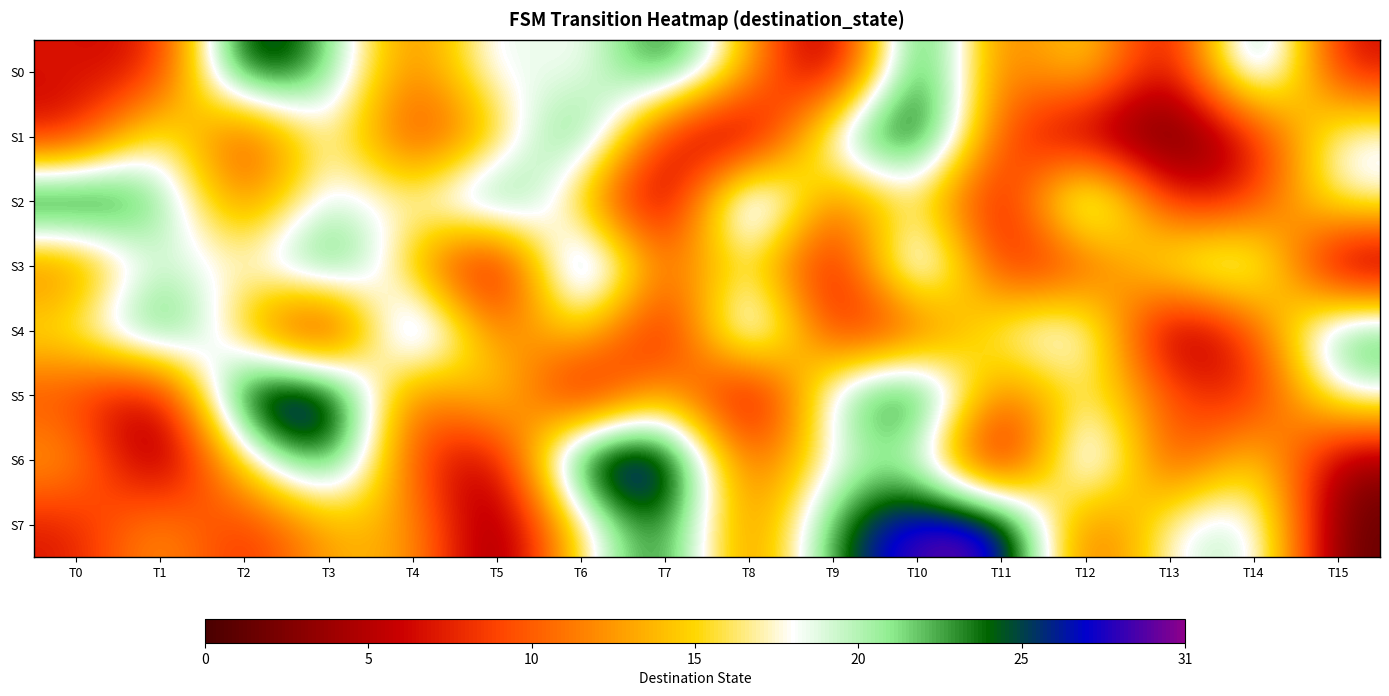

Reading left to right, transcribe all the data shown in this chart.

S0: T0=7	T1=6	T2=29	T3=23	T4=10	T5=21	T6=17	T7=27	T8=14	T9=1	T10=29	T11=9	T12=18	T13=3	T14=27	T15=6
S1: T0=6	T1=20	T2=6	T3=20	T4=7	T5=14	T6=27	T7=6	T8=1	T9=22	T10=29	T11=9	T12=3	T13=0	T14=6	T15=20
S2: T0=29	T1=23	T2=10	T3=21	T4=17	T5=27	T6=14	T7=1	T8=29	T9=9	T10=18	T11=3	T12=27	T13=6	T14=8	T15=19
S3: T0=10	T1=21	T2=17	T3=27	T4=14	T5=1	T6=29	T7=9	T8=18	T9=3	T10=27	T11=6	T12=8	T13=19	T14=22	T15=1
S4: T0=17	T1=27	T2=14	T3=1	T4=29	T5=9	T6=18	T7=3	T8=27	T9=6	T10=8	T11=19	T12=22	T13=1	T14=9	T15=25
S5: T0=9	T1=3	T2=30	T3=31	T4=8	T5=19	T6=2	T7=16	T8=1	T9=22	T10=29	T11=9	T12=18	T13=10	T14=6	T15=20
S6: T0=14	T1=1	T2=17	T3=27	T4=9	T5=3	T6=30	T7=31	T8=8	T9=19	T10=21	T11=0	T12=27	T13=6	T14=18	T15=3
S7: T0=7	T1=14	T2=7	T3=14	T4=14	T5=1	T6=17	T7=27	T8=9	T9=25	T10=30	T11=31	T12=8	T13=19	T14=22	T15=1